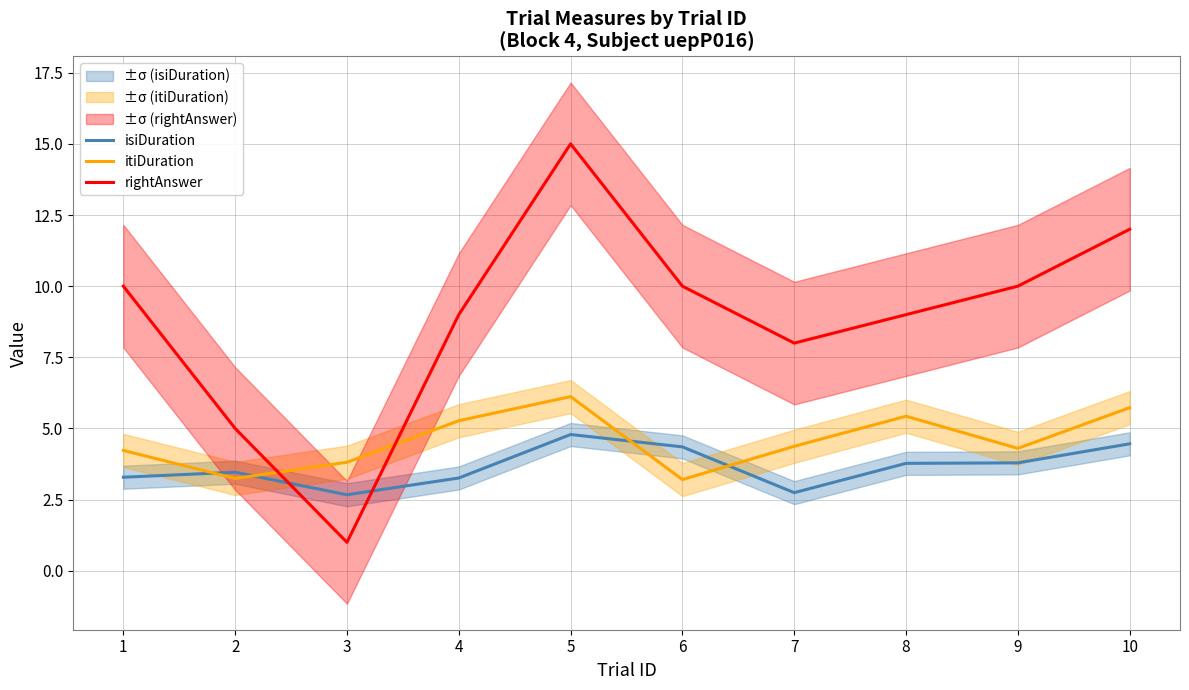

The value of rightAnswer at 8 is 9.0. True or false?

True